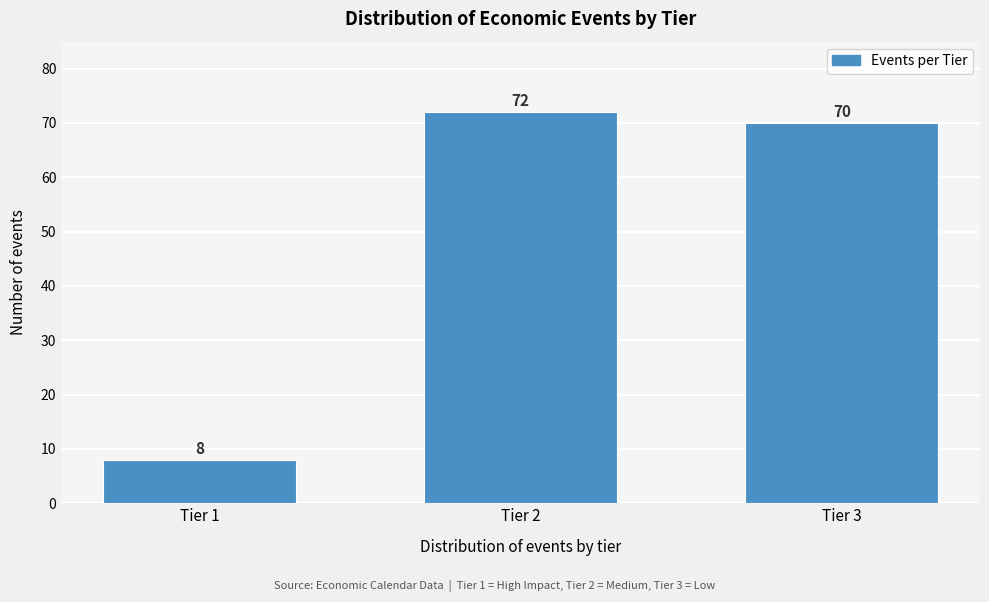

Reading left to right, extract all data points from this chart.

8	72	70